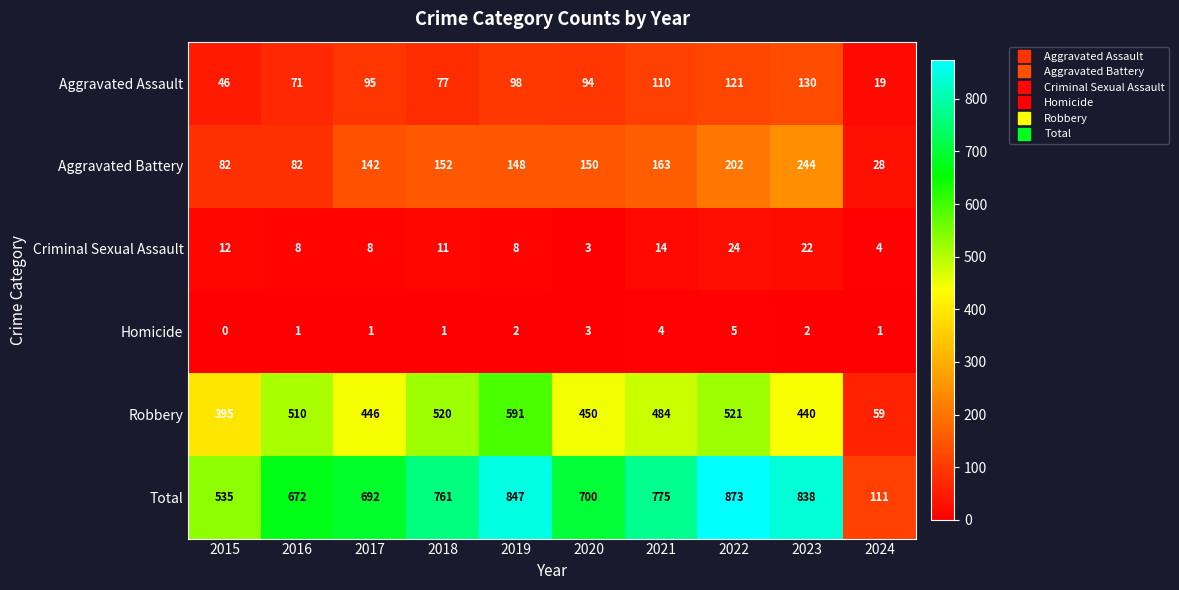

What is the difference between the Robbery values at 2019 and 2016?

81